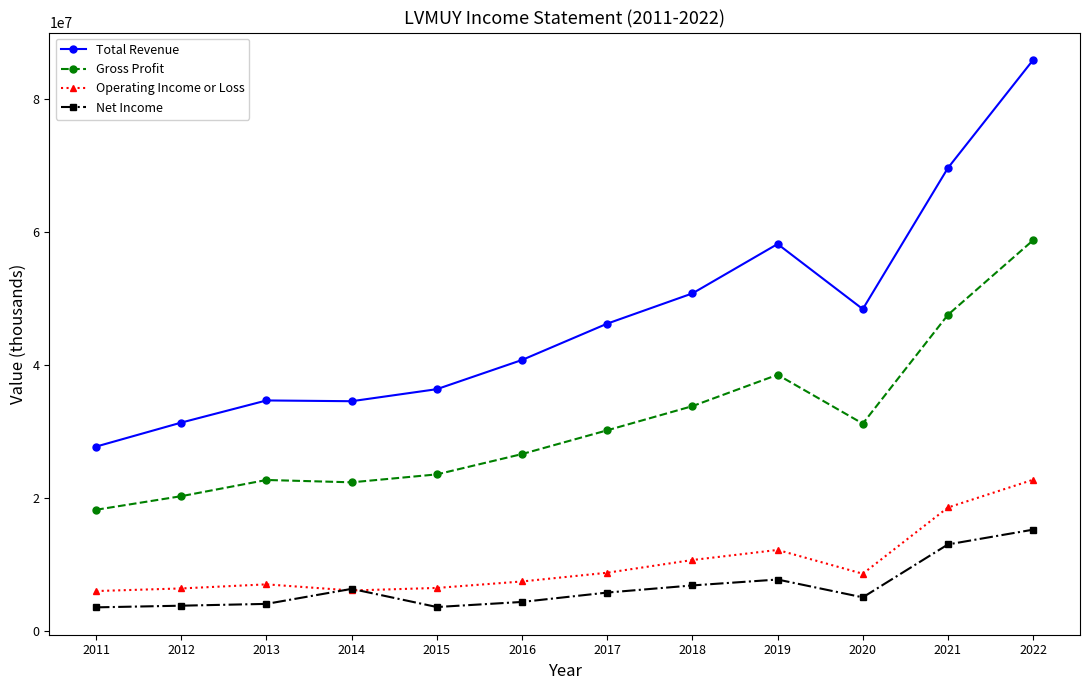

What is the highest value of the Gross Profit series?

58802700